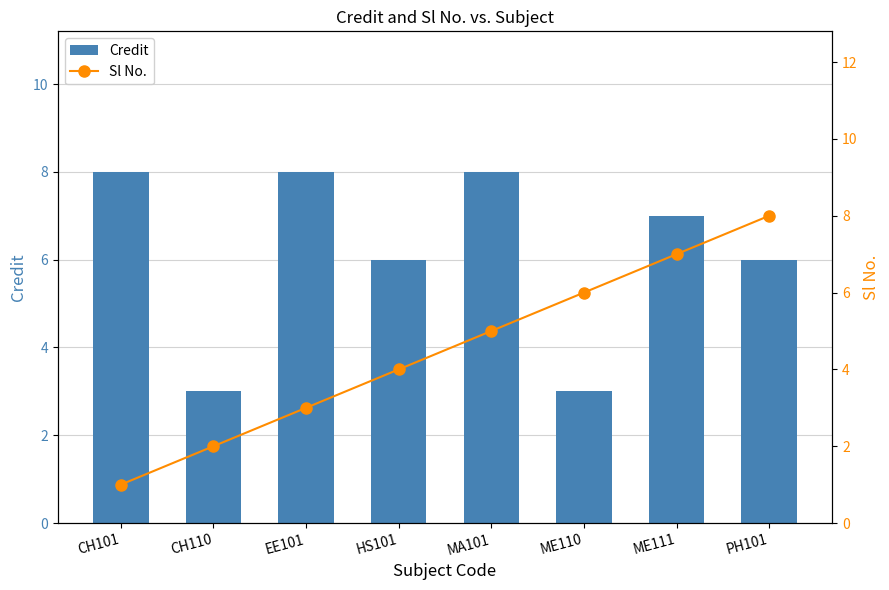

What position from the right is EE101?

6